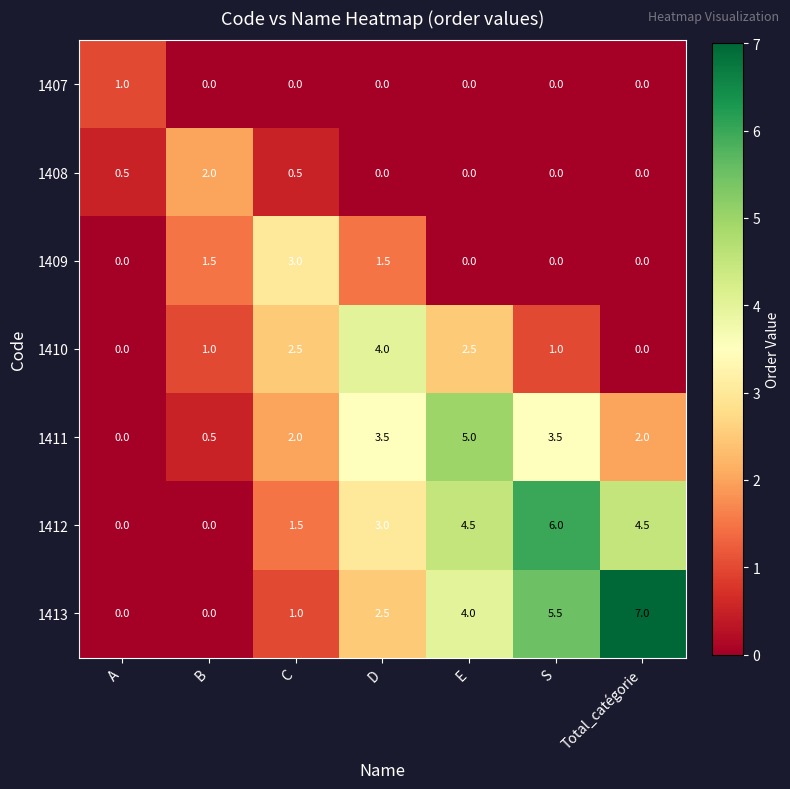

True or false: 1407 has a value of 0.5 at S.

False